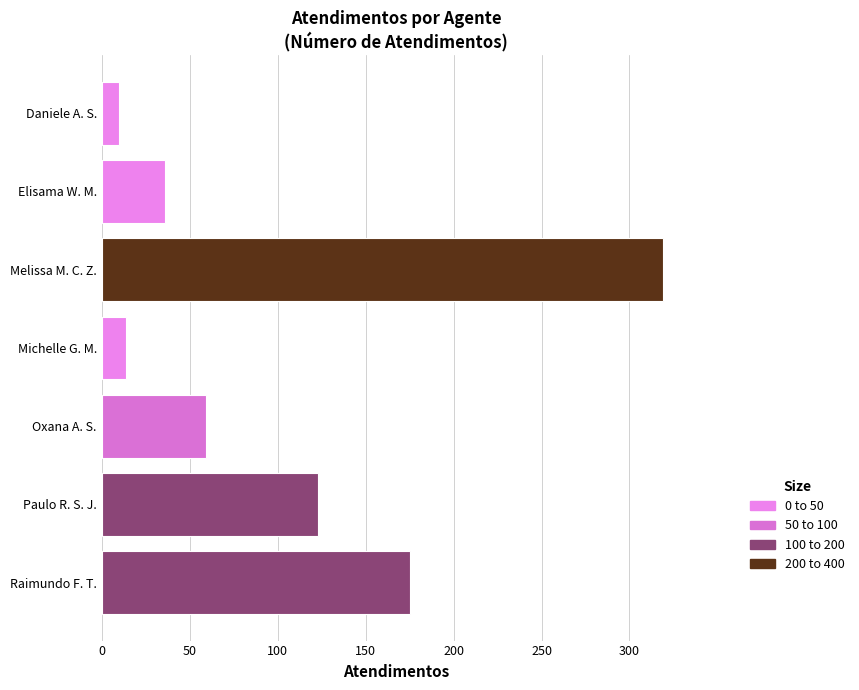

Are the bars grouped side by side (vs. stacked)?

No